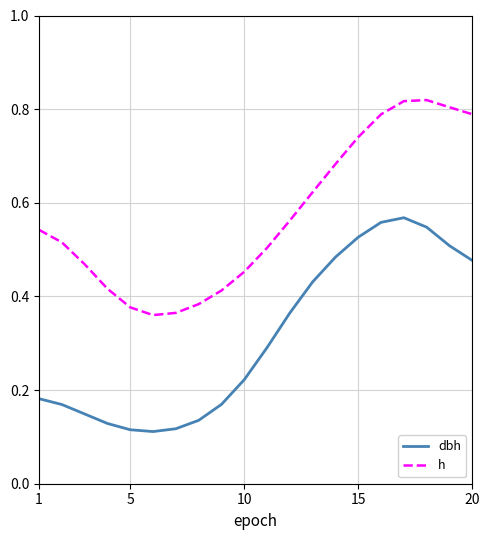

What are all the series names shown in the legend?

dbh, h